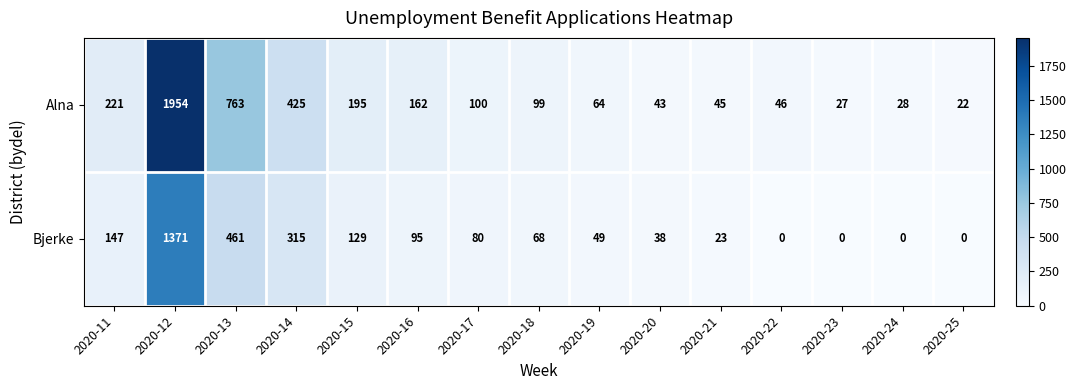

What is the total value across all series at 2020-21?

68